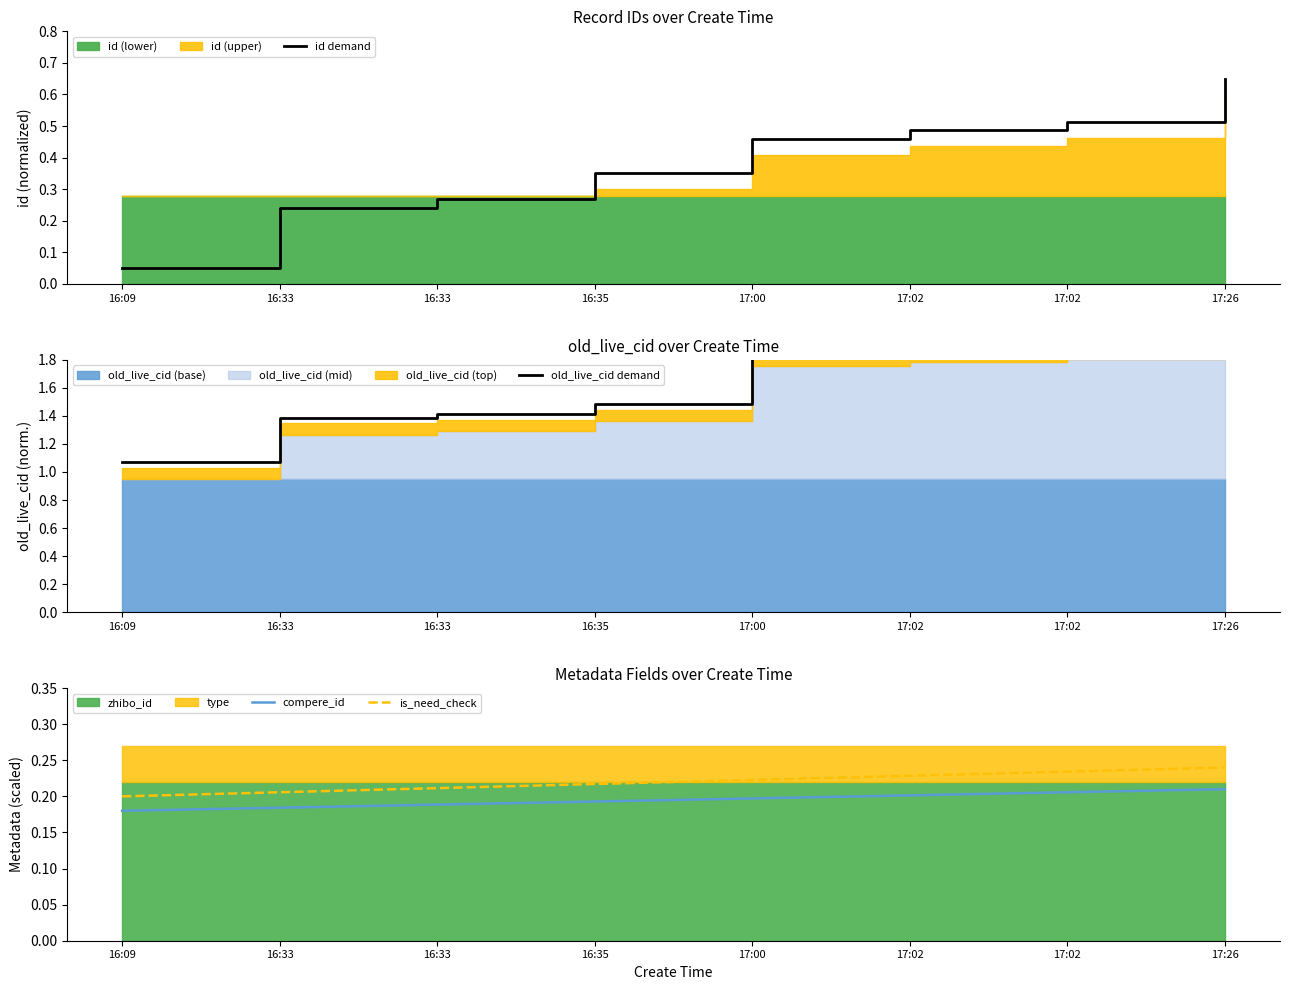

True or false: old_live_cid demand and is_need_check cross at least once.

False